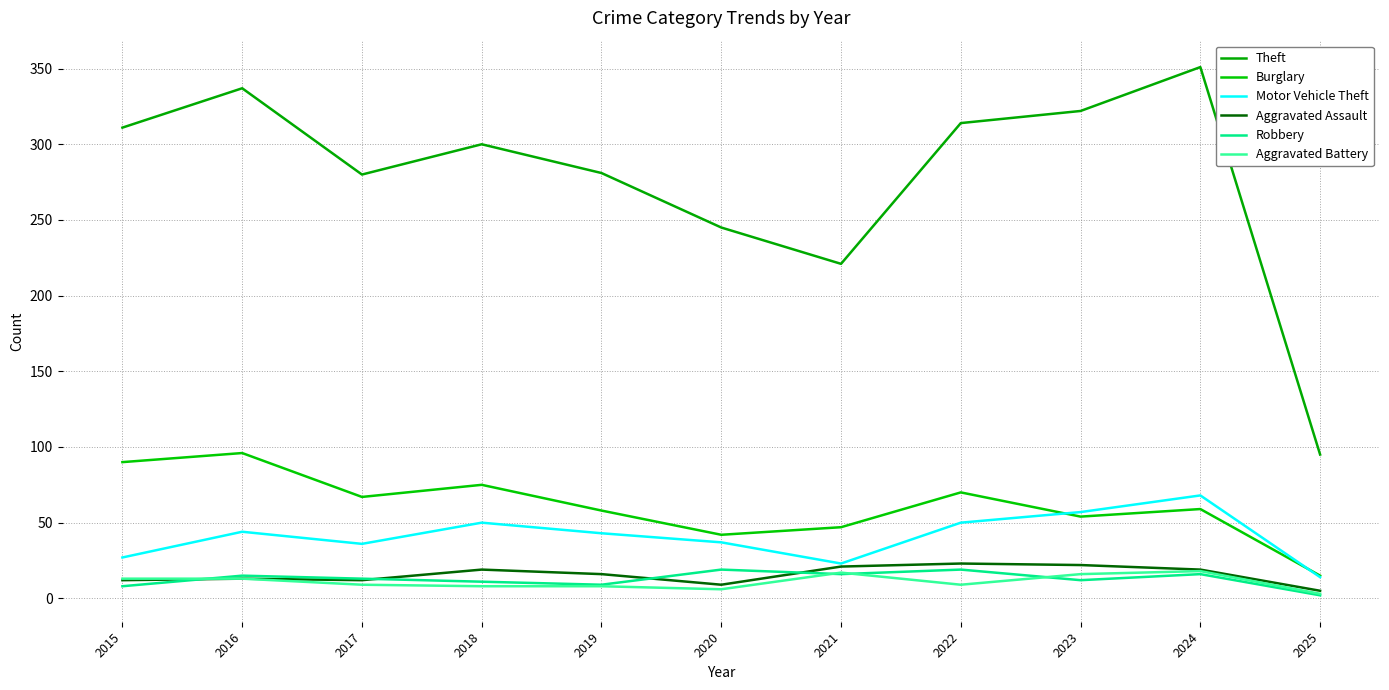

What are all the series names shown in the legend?

Theft, Burglary, Motor Vehicle Theft, Aggravated Assault, Robbery, Aggravated Battery